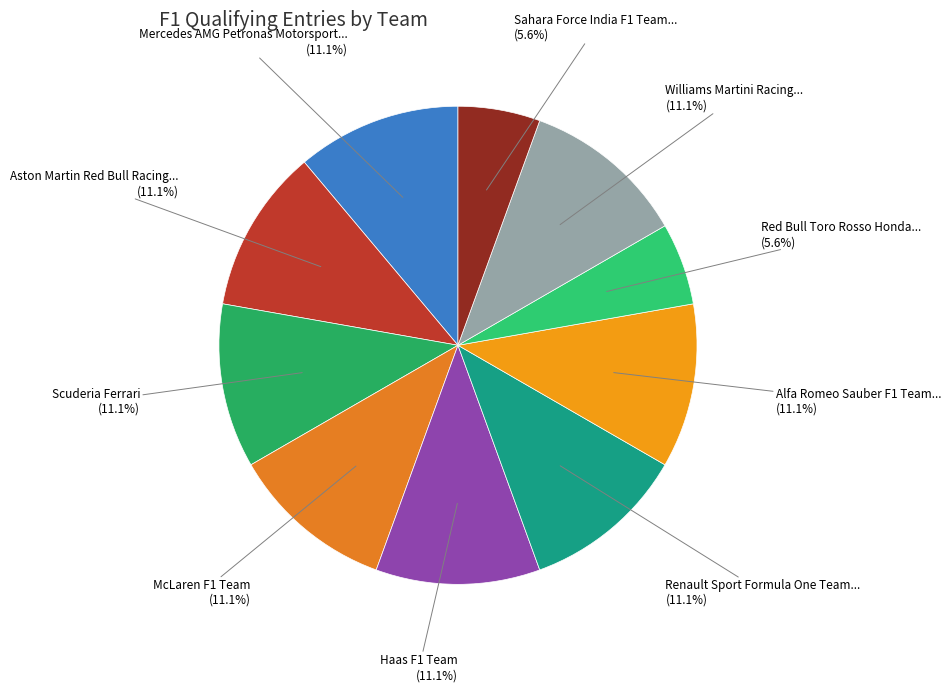

How many segments does this pie chart have?

10